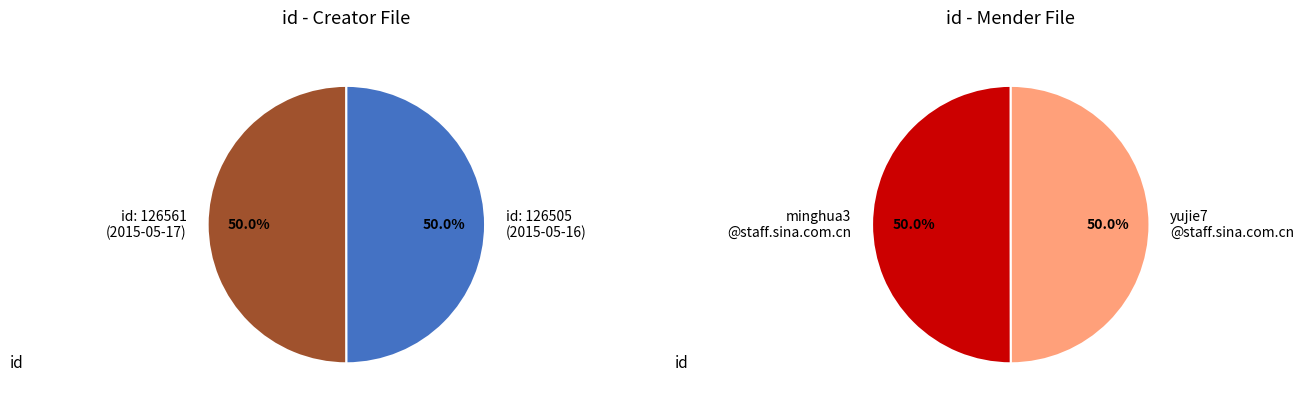

How many slices are in this pie chart?

2